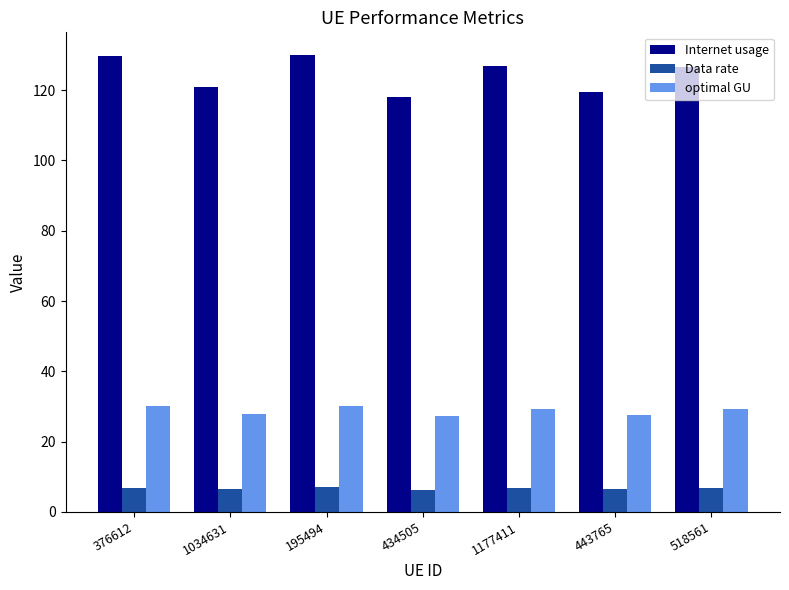

List the series in order of their overall mean, highest first.

Internet usage, optimal GU, Data rate